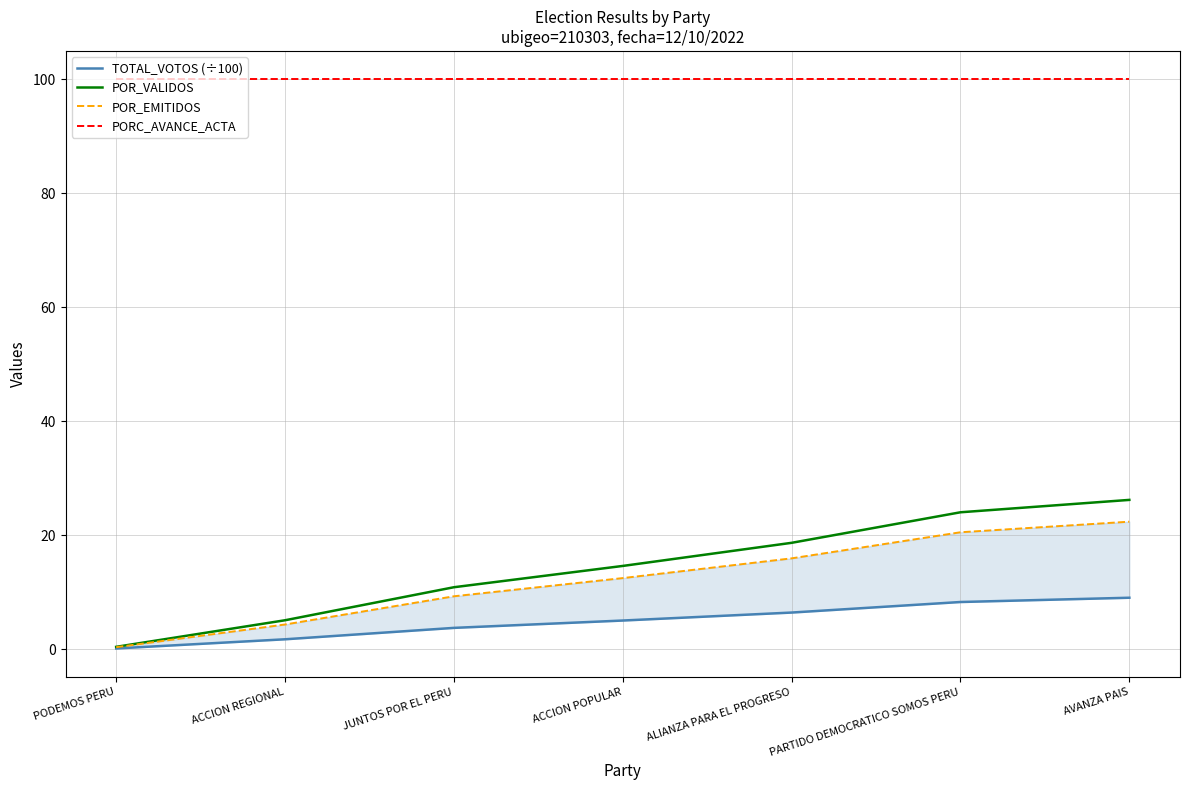

Is it true that PORC_AVANCE_ACTA equals 46.6 at PARTIDO DEMOCRATICO SOMOS PERU?

False